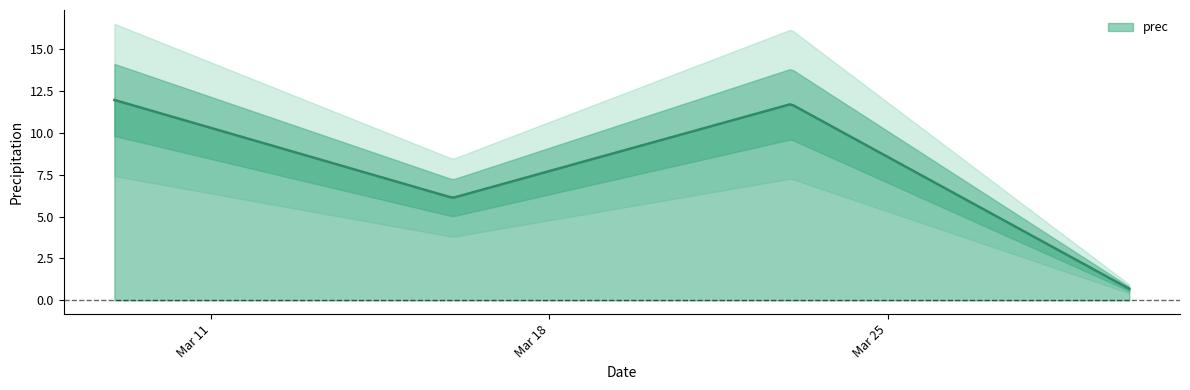

How many interior local valleys (lower than both neighbors) does the data have?

1